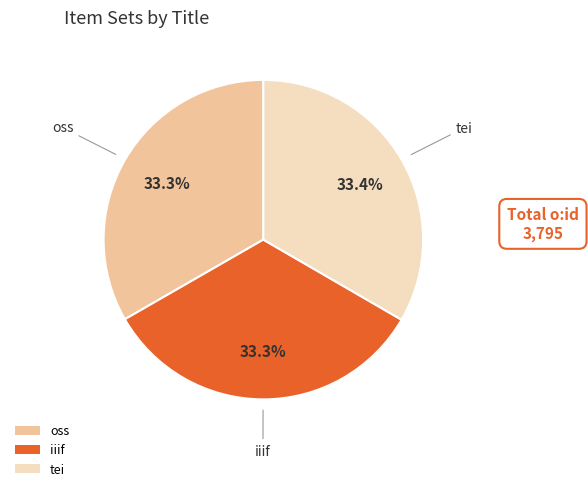

To the nearest percent, what percentage of the pie is oss?

33%